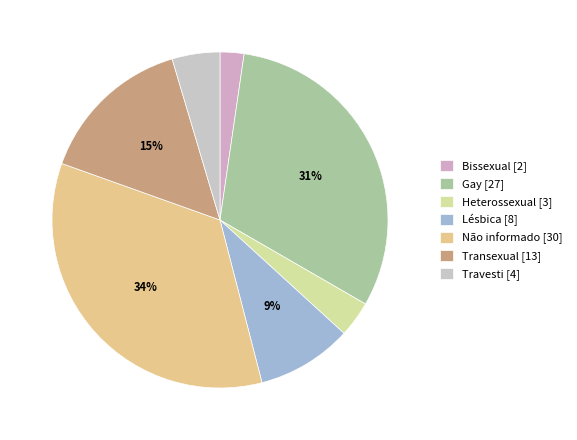

Does any single category account for the majority?

No